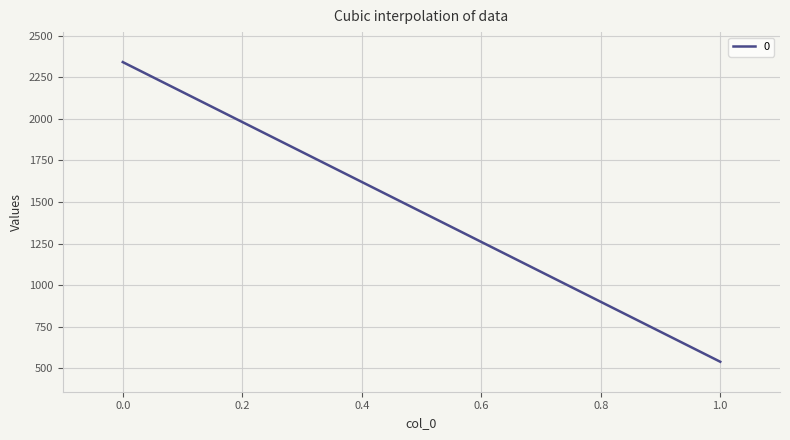

Does the chart display data point markers on the line(s)?

No